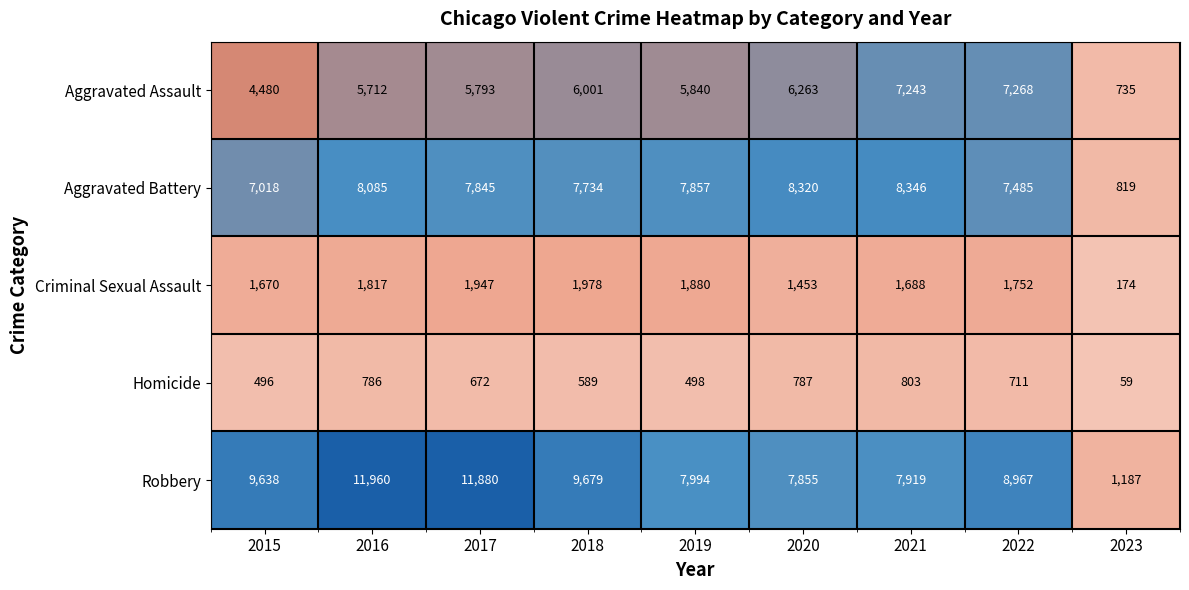

Rank the series by their maximum value, from highest to lowest.

Robbery, Aggravated Battery, Aggravated Assault, Criminal Sexual Assault, Homicide